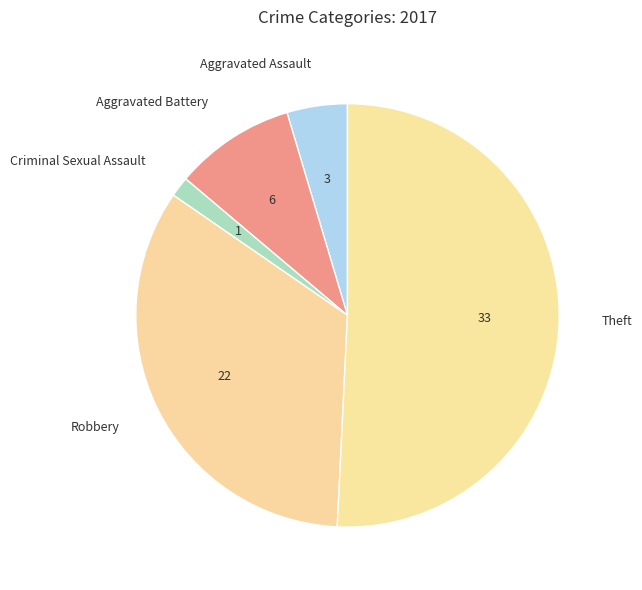

Is the sum of Criminal Sexual Assault and Theft greater than half?

Yes